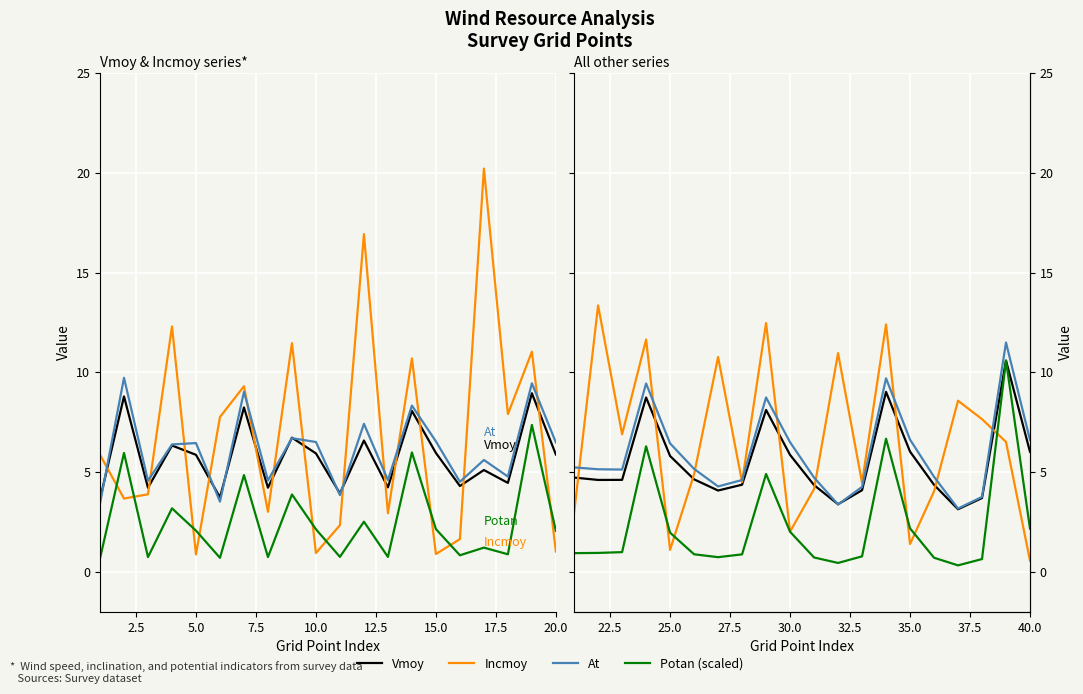

True or false: At and Incmoy cross at least once.

True